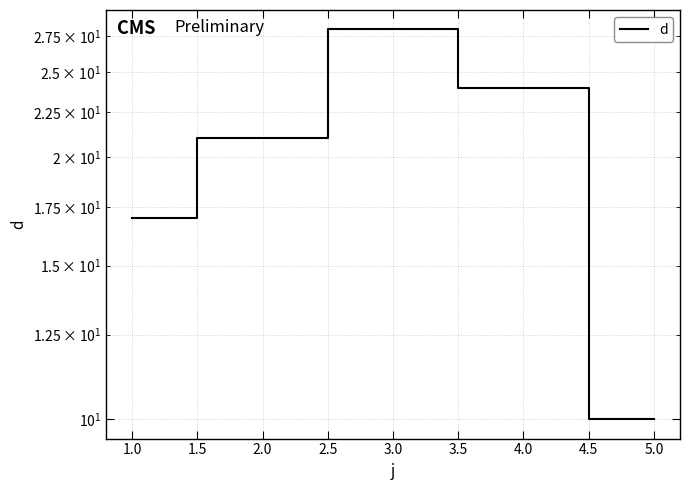

How many points are higher than both their immediate neighbors (excluding endpoints)?

1